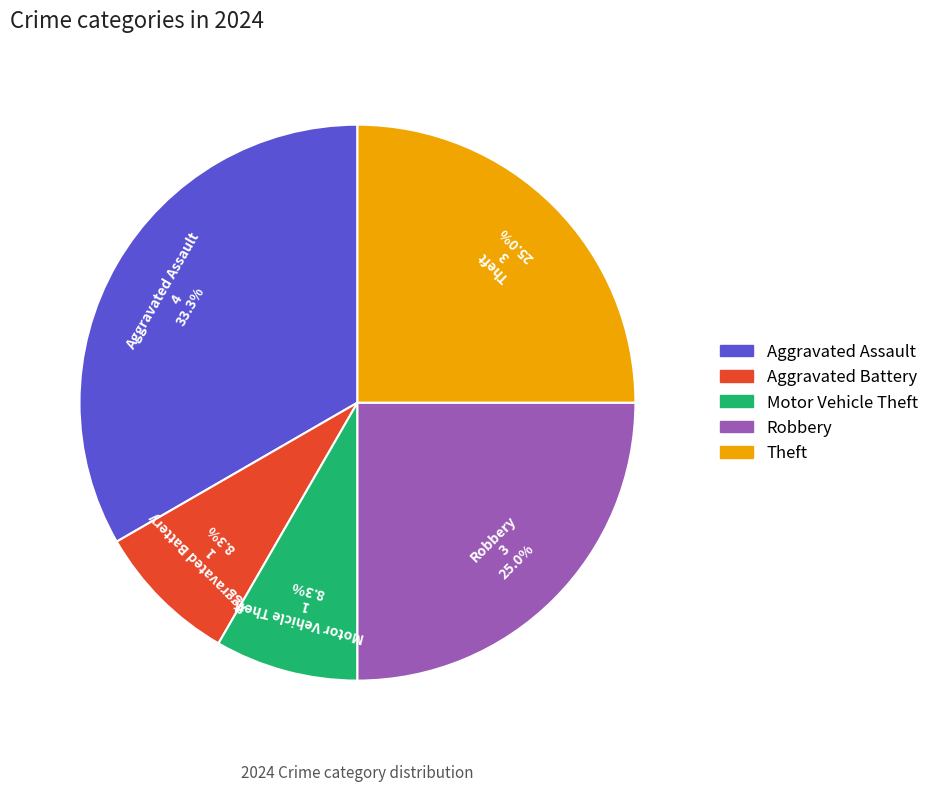

Is there any slice that represents more than half of the pie?

No